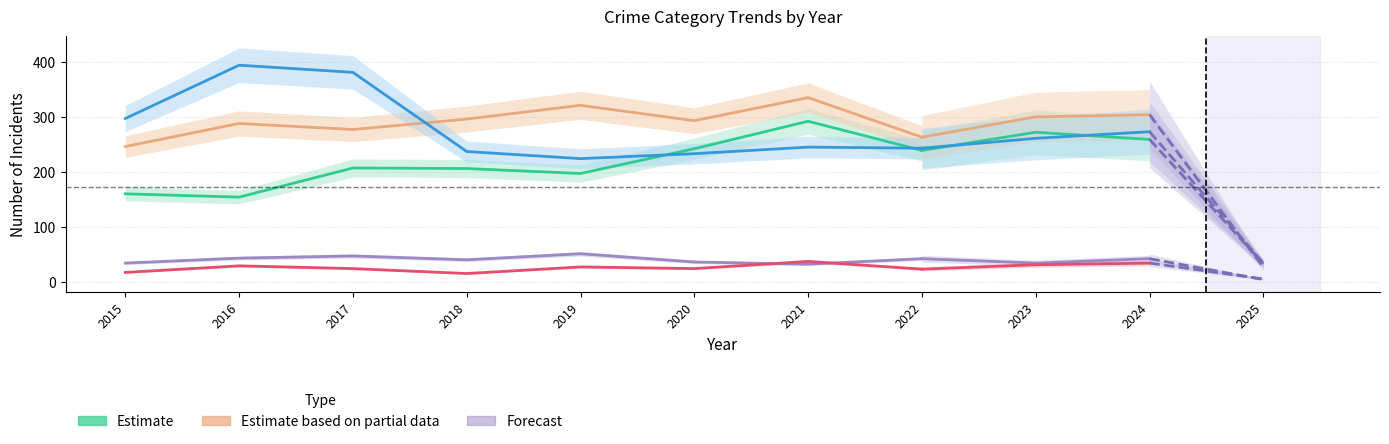

True or false: Criminal Sexual Assault and Aggravated Battery intersect in this chart.

False